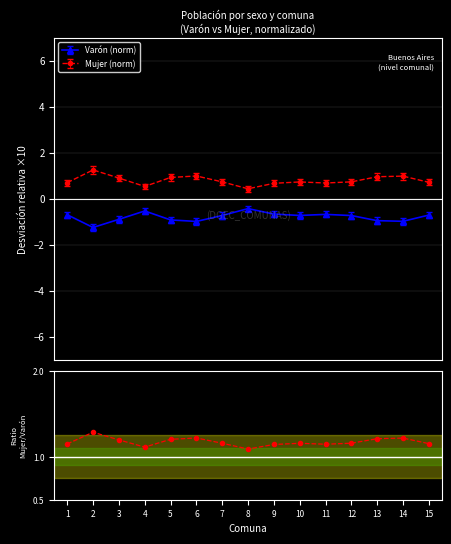

How many interior local peaks (higher than both neighbors) does the data have?

4